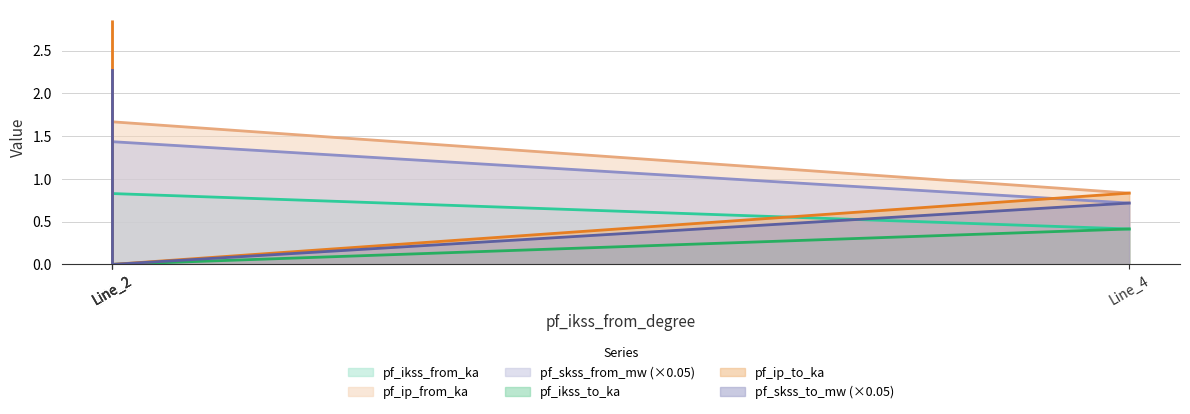

After their last crossing, which series has the higher values: pf_ip_from_ka or pf_ikss_to_ka?

pf_ip_from_ka